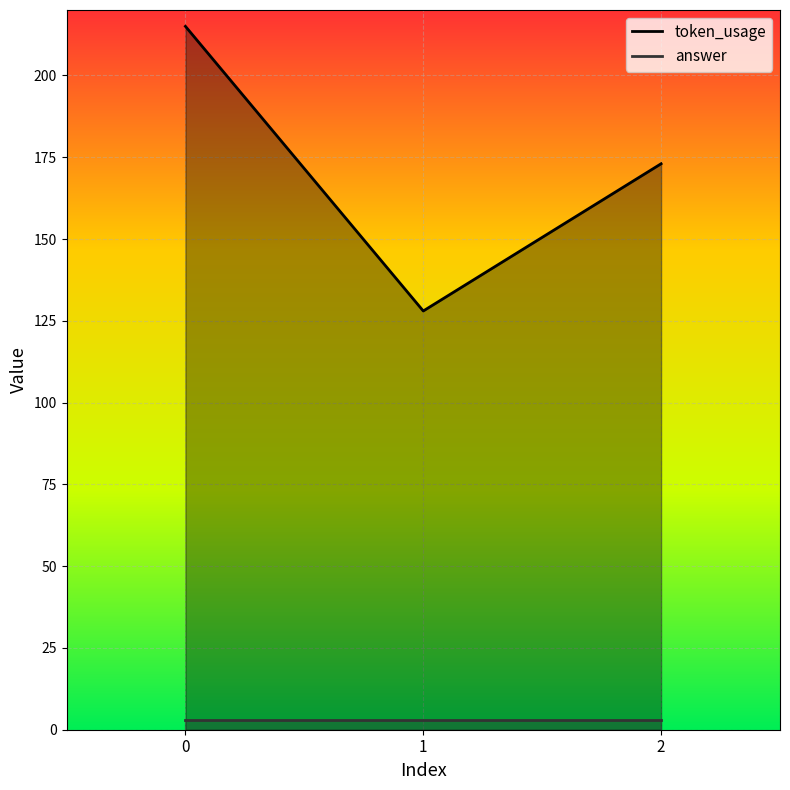

How many token_usage values are between 128 and 215?

3